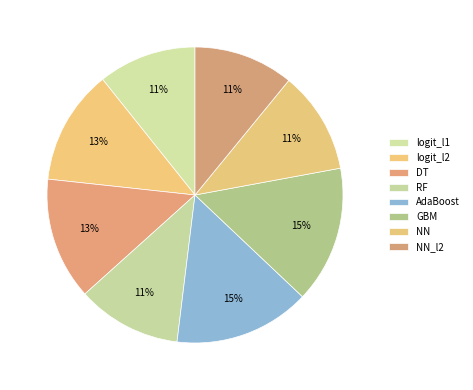

Which slice is the largest?

GBM